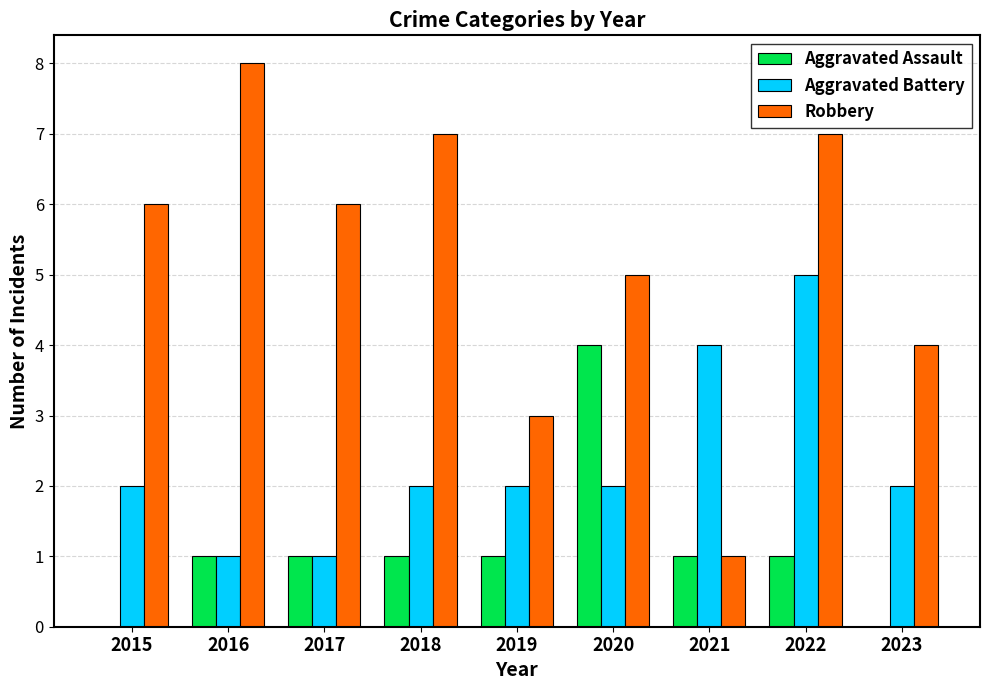

How many series are shown in this chart?

3